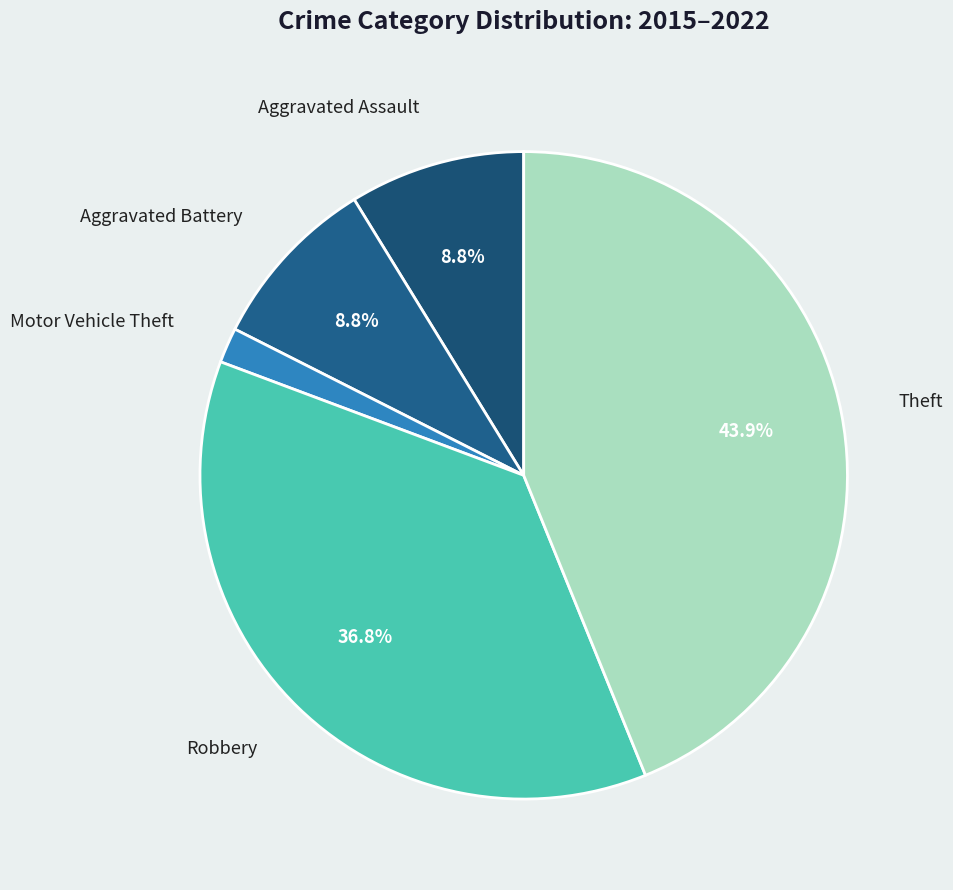

Which has a higher value, Aggravated Assault or Robbery?

Robbery